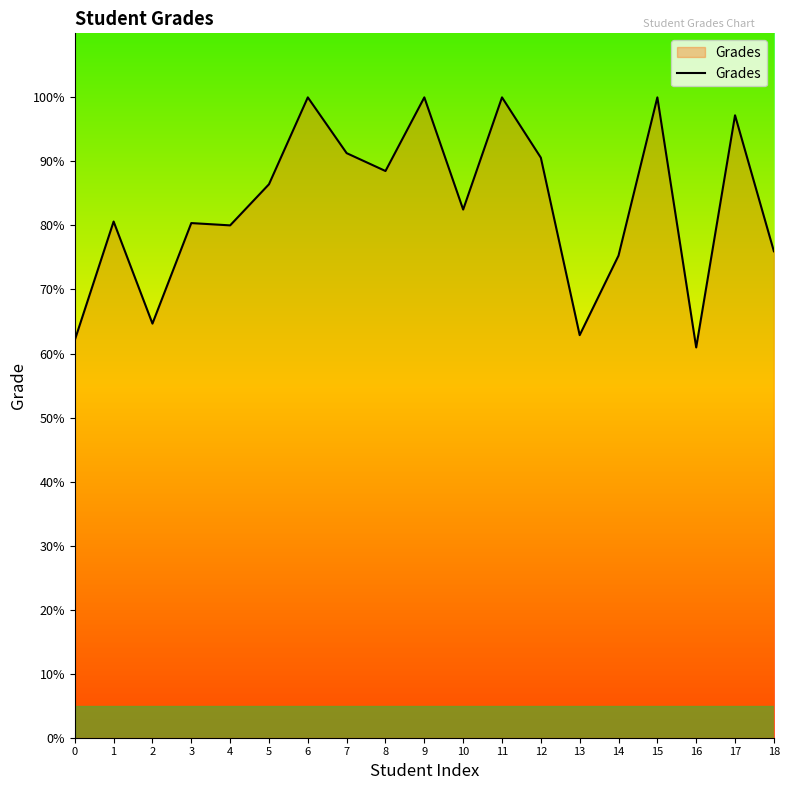

True or false: the data shows 151.9 at 12.

False